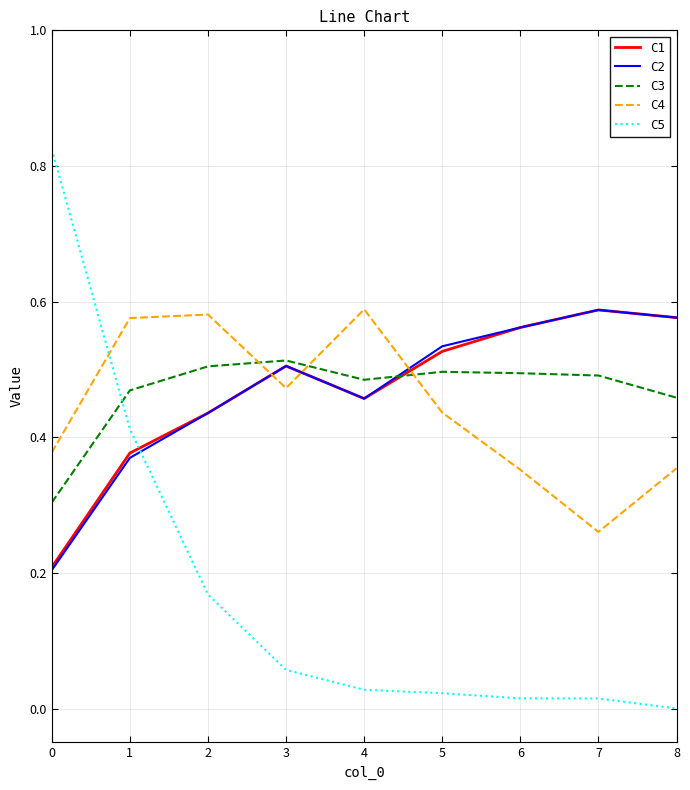

Which series has the widest spread of values?

C5